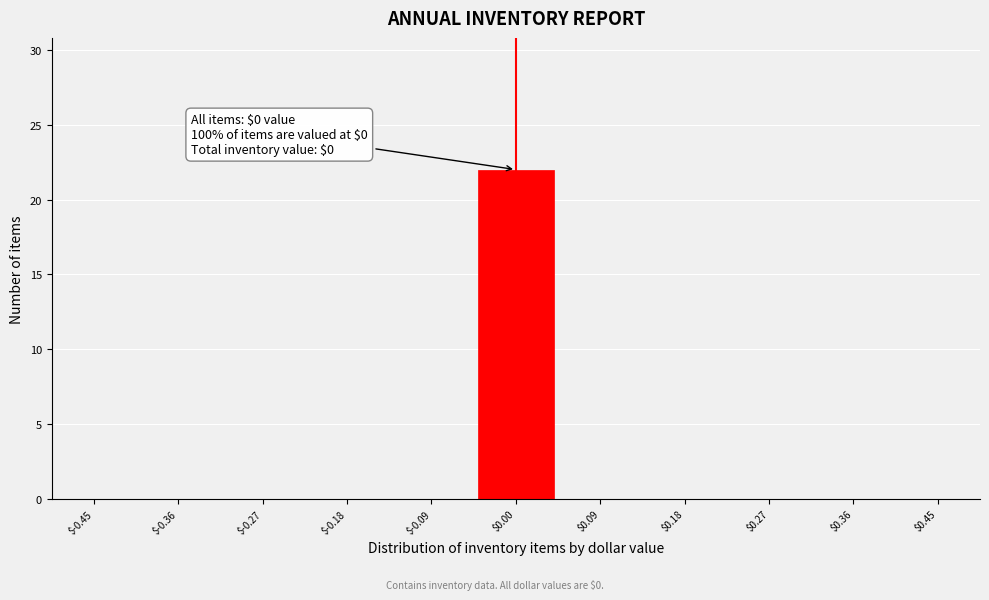

Over which range of the x-axis is the bar tallest?

-0.05 to 0.05